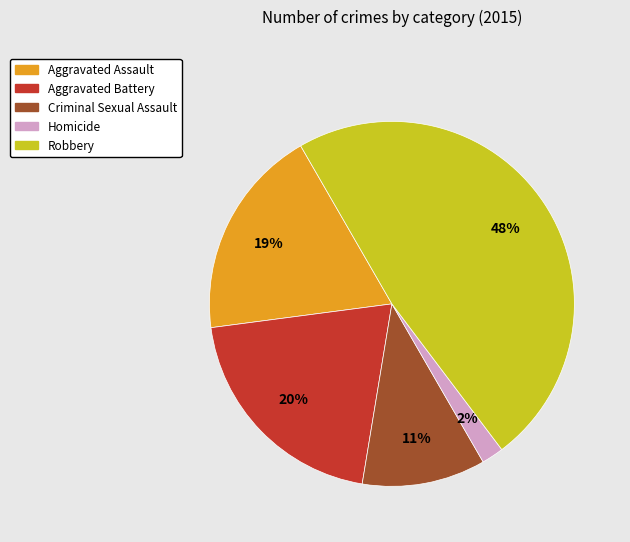

Which category has the smallest portion of the pie?

Homicide